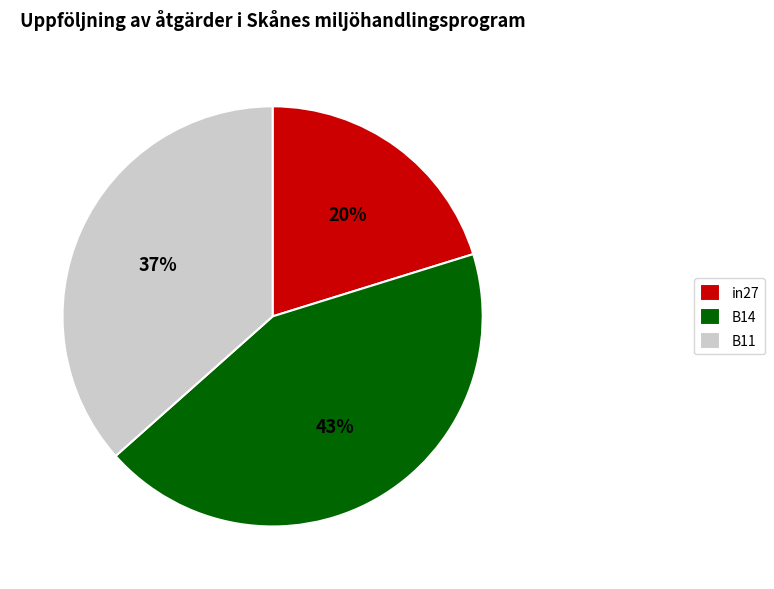

Which category has the biggest portion of the pie?

B14